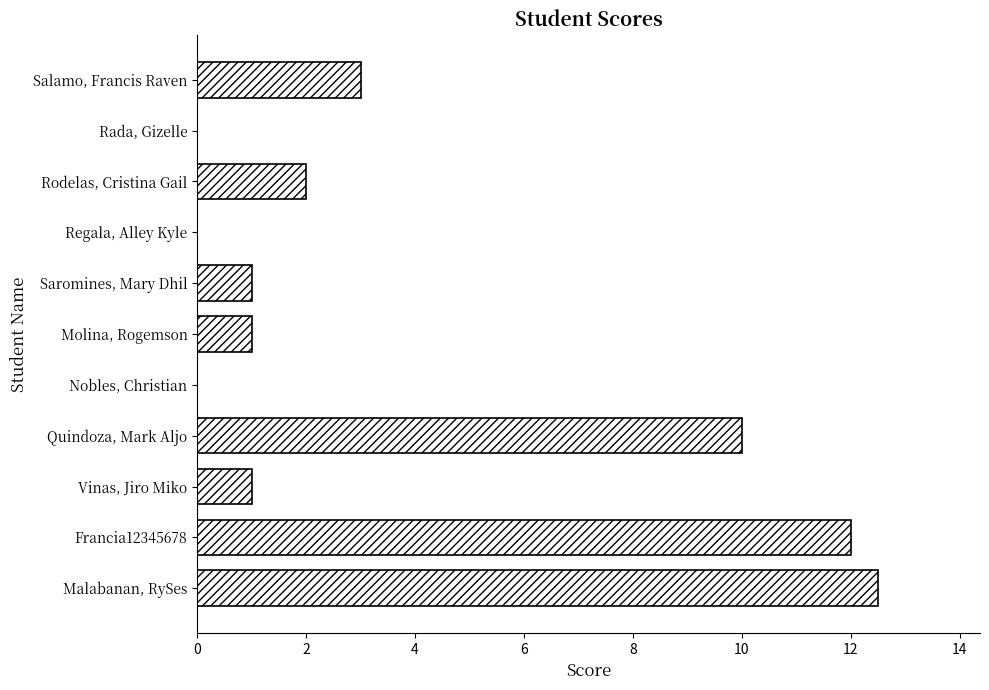

Is it true that the value at Regala, Alley Kyle is 0.0?

True